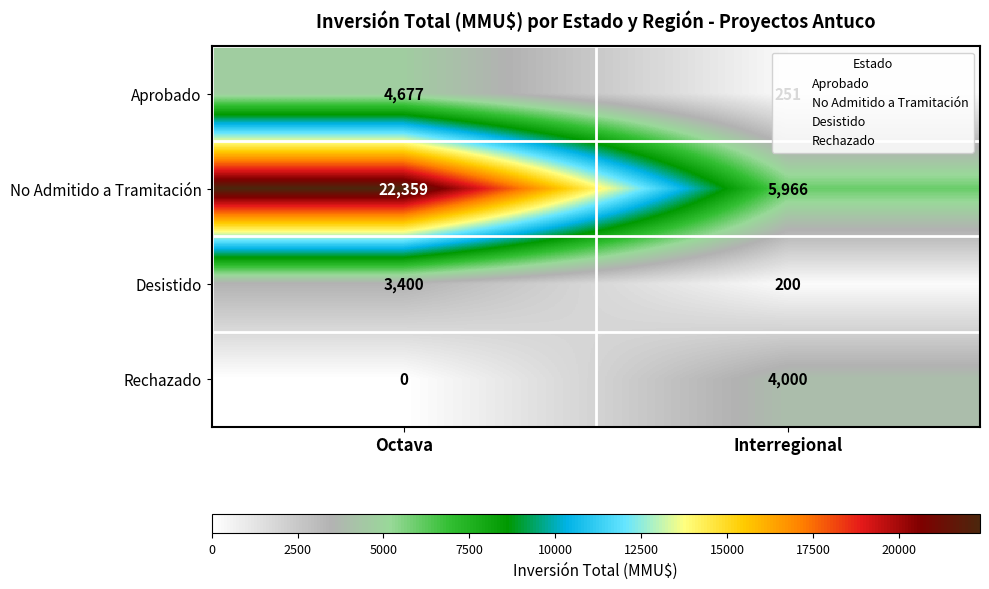

Which category has the highest value across all series?

Octava